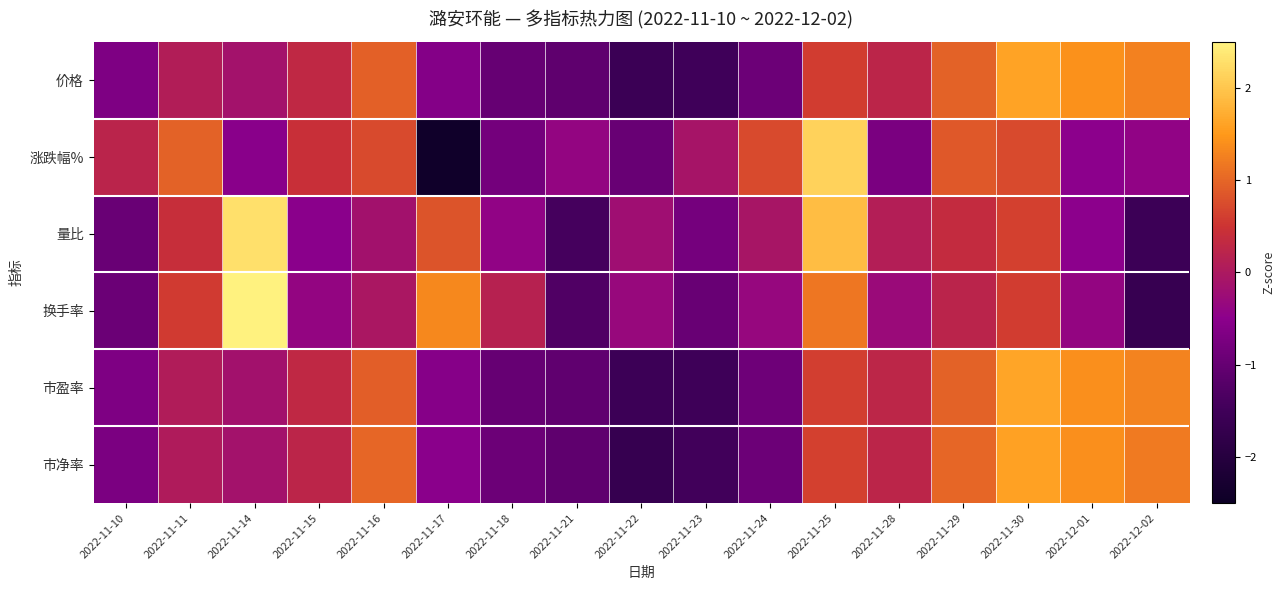

Reading right to left, what are all the values shown in this chart?

价格: 2022-12-02=1.3	2022-12-01=1.4	2022-11-30=1.6	2022-11-29=1.0	2022-11-28=0.2	2022-11-25=0.6	2022-11-24=-0.9	2022-11-23=-1.5	2022-11-22=-1.6	2022-11-21=-1.1	2022-11-18=-1.0	2022-11-17=-0.6	2022-11-16=0.9	2022-11-15=0.3	2022-11-14=-0.1	2022-11-11=0.1	2022-11-10=-0.7
涨跌幅%: 2022-12-02=-0.4	2022-12-01=-0.5	2022-11-30=0.7	2022-11-29=0.9	2022-11-28=-0.7	2022-11-25=2.1	2022-11-24=0.7	2022-11-23=-0.1	2022-11-22=-1.0	2022-11-21=-0.4	2022-11-18=-0.8	2022-11-17=-2.4	2022-11-16=0.7	2022-11-15=0.4	2022-11-14=-0.5	2022-11-11=1.0	2022-11-10=0.2
量比: 2022-12-02=-1.5	2022-12-01=-0.5	2022-11-30=0.6	2022-11-29=0.4	2022-11-28=0.1	2022-11-25=1.9	2022-11-24=-0.1	2022-11-23=-0.8	2022-11-22=-0.2	2022-11-21=-1.4	2022-11-18=-0.4	2022-11-17=0.8	2022-11-16=-0.1	2022-11-15=-0.5	2022-11-14=2.3	2022-11-11=0.4	2022-11-10=-1.0
换手率: 2022-12-02=-1.7	2022-12-01=-0.4	2022-11-30=0.6	2022-11-29=0.2	2022-11-28=-0.3	2022-11-25=1.2	2022-11-24=-0.3	2022-11-23=-1.0	2022-11-22=-0.3	2022-11-21=-1.3	2022-11-18=0.2	2022-11-17=1.3	2022-11-16=-0.0	2022-11-15=-0.4	2022-11-14=2.5	2022-11-11=0.6	2022-11-10=-0.9
市盈率: 2022-12-02=1.3	2022-12-01=1.4	2022-11-30=1.6	2022-11-29=1.0	2022-11-28=0.3	2022-11-25=0.6	2022-11-24=-0.9	2022-11-23=-1.5	2022-11-22=-1.6	2022-11-21=-1.1	2022-11-18=-1.0	2022-11-17=-0.6	2022-11-16=0.9	2022-11-15=0.3	2022-11-14=-0.1	2022-11-11=0.1	2022-11-10=-0.7
市净率: 2022-12-02=1.2	2022-12-01=1.4	2022-11-30=1.6	2022-11-29=1.0	2022-11-28=0.2	2022-11-25=0.6	2022-11-24=-0.9	2022-11-23=-1.5	2022-11-22=-1.7	2022-11-21=-1.1	2022-11-18=-0.9	2022-11-17=-0.5	2022-11-16=1.0	2022-11-15=0.2	2022-11-14=-0.1	2022-11-11=0.1	2022-11-10=-0.7